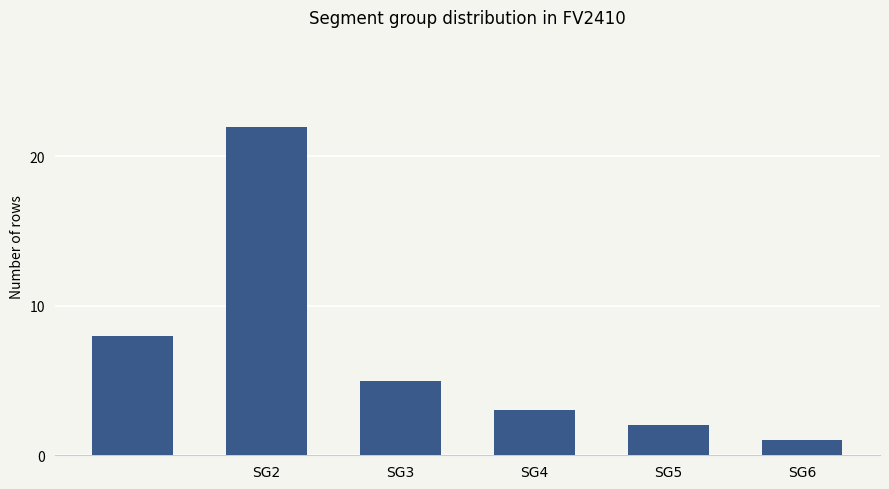

How many values are below 5?

3